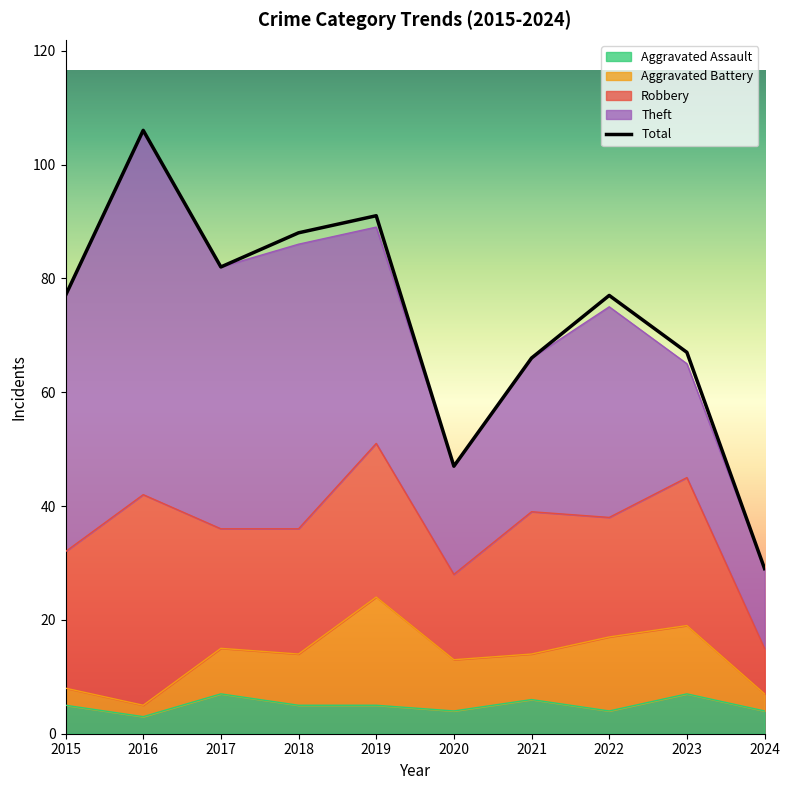

List the labels in order of value, smallest first.

2024, 2020, 2021, 2023, 2015, 2022, 2017, 2018, 2019, 2016